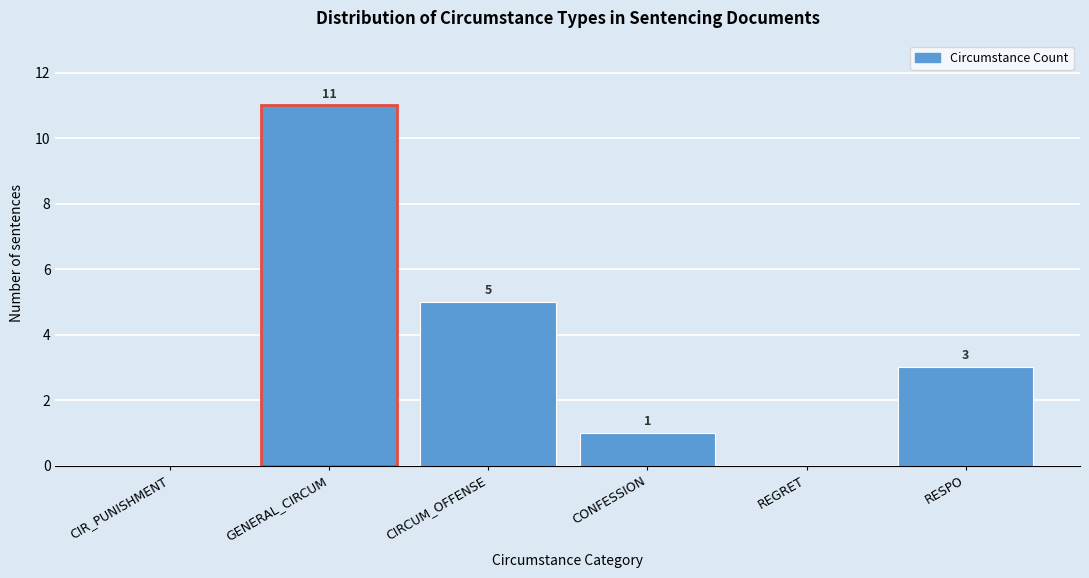

Reading left to right, transcribe all the data shown in this chart.

CIR_PUNISHMENT=0	GENERAL_CIRCUM=11	CIRCUM_OFFENSE=5	CONFESSION=1	REGRET=0	RESPO=3